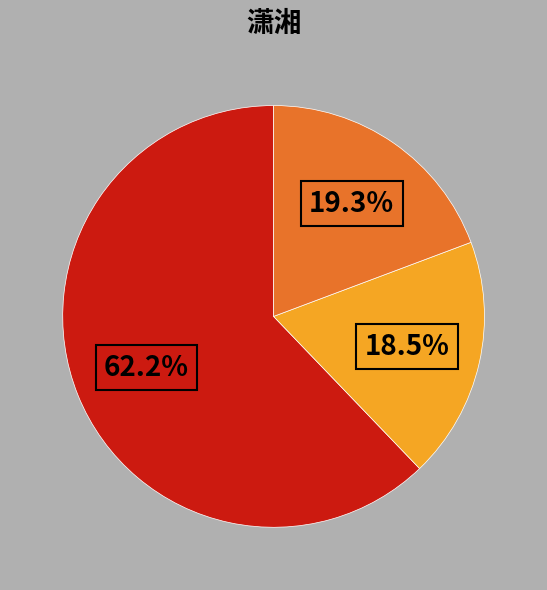

Does any single category account for the majority?

Yes